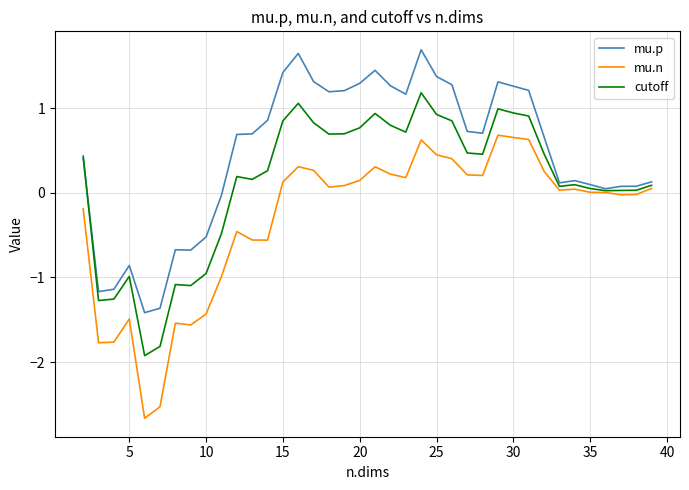

Which series has the largest range (max minus min)?

mu.n